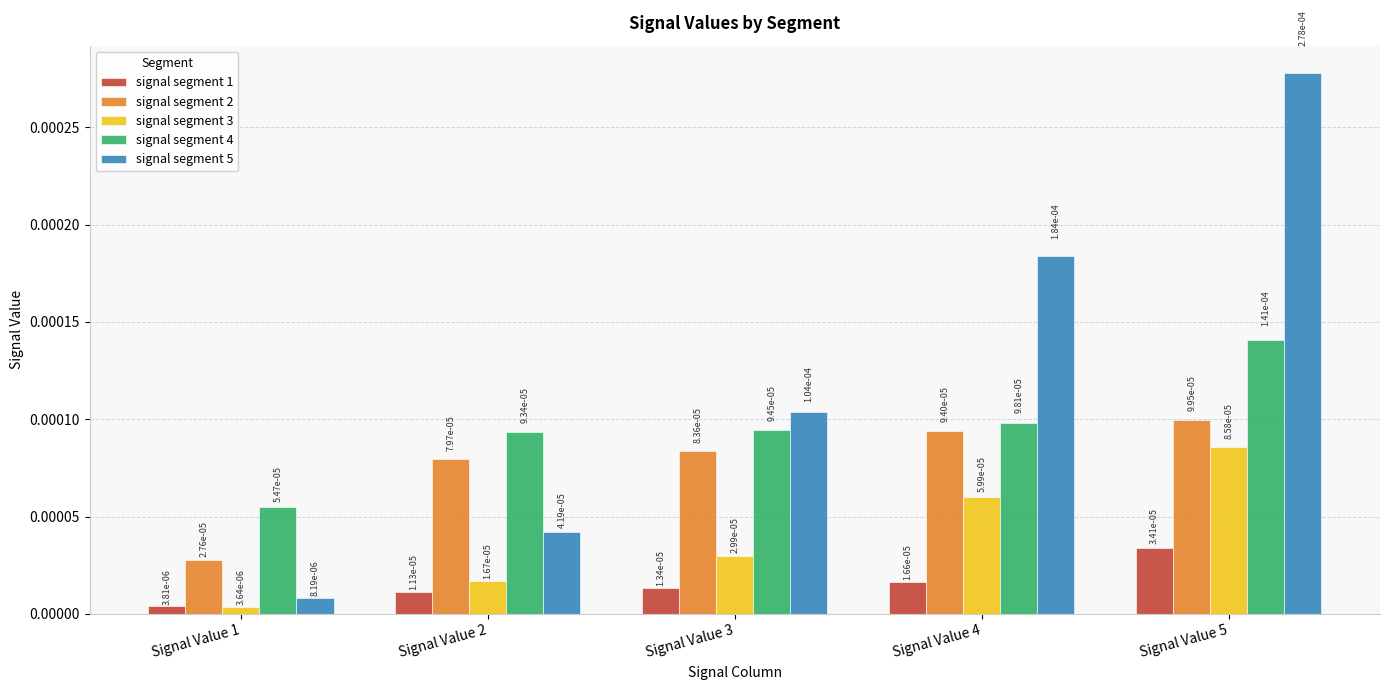

Count the signal segment 1 values in the range 0 to 1.

5